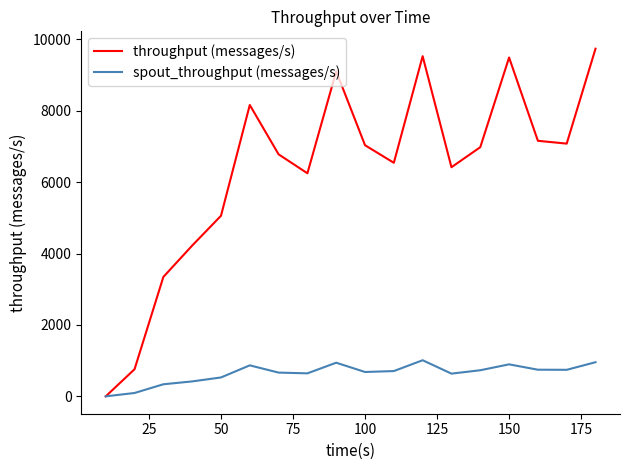

How many lines are shown in the chart?

2